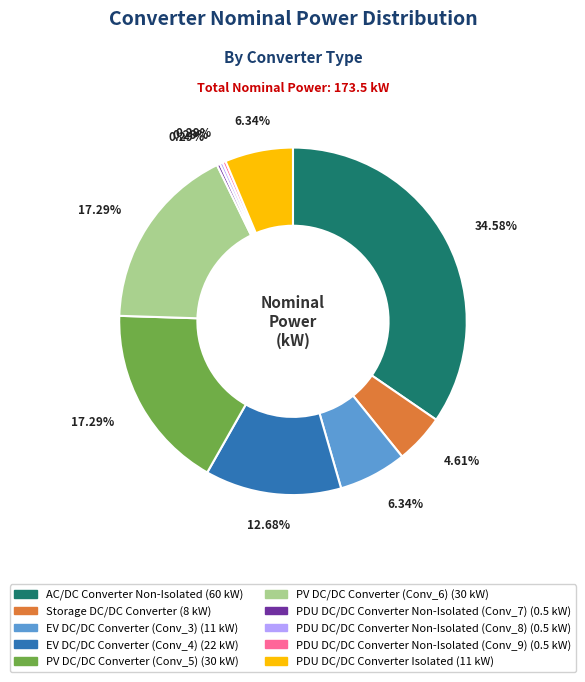

Does any single category account for the majority?

No